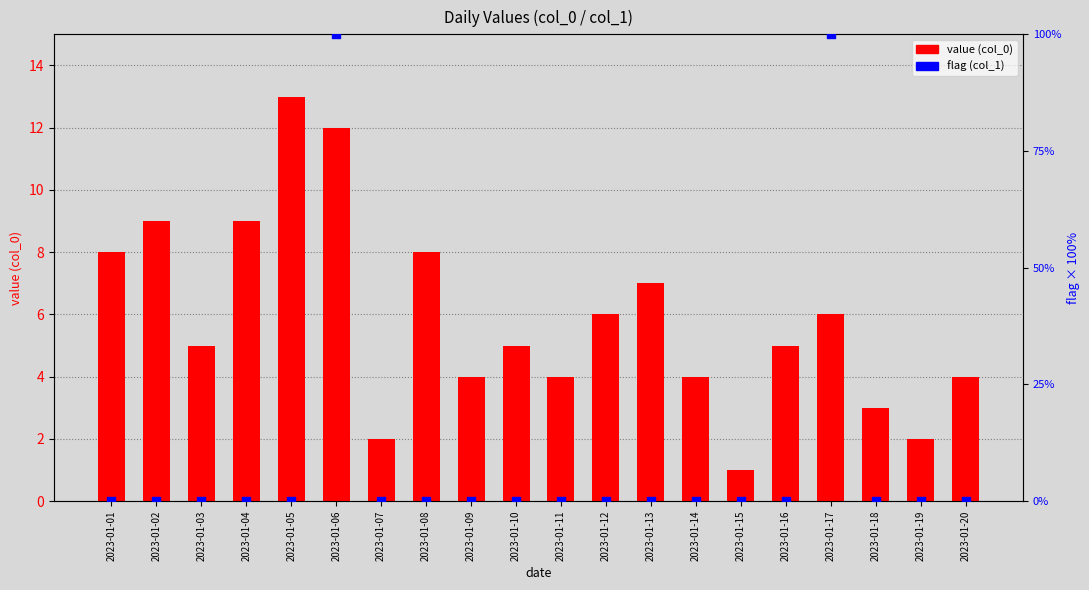

What are all the series names shown in the legend?

value (col_0), flag (col_1)